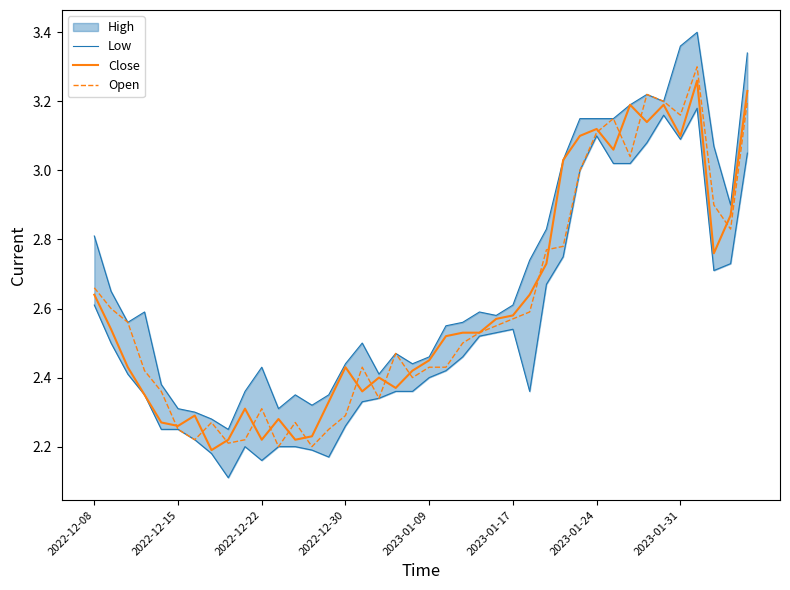

True or false: Low and Open cross at least once.

False